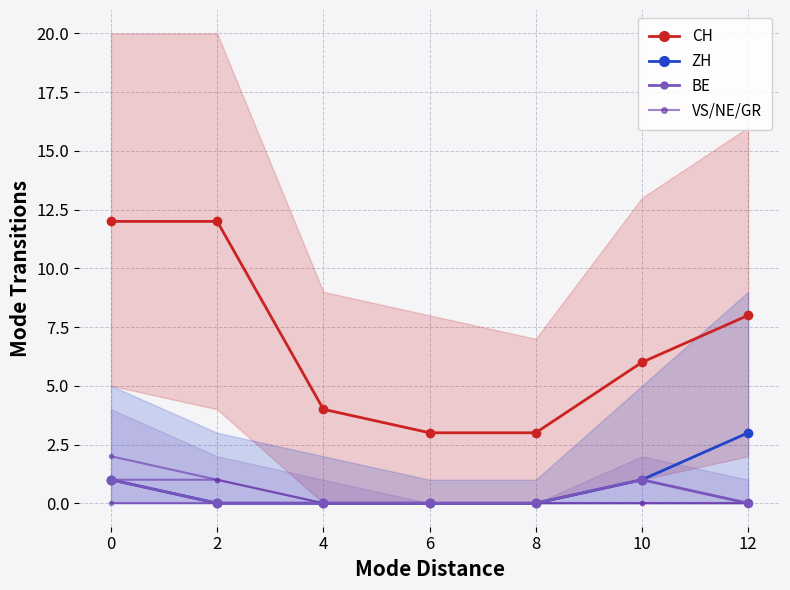

Which category has the lowest value across all series?

2